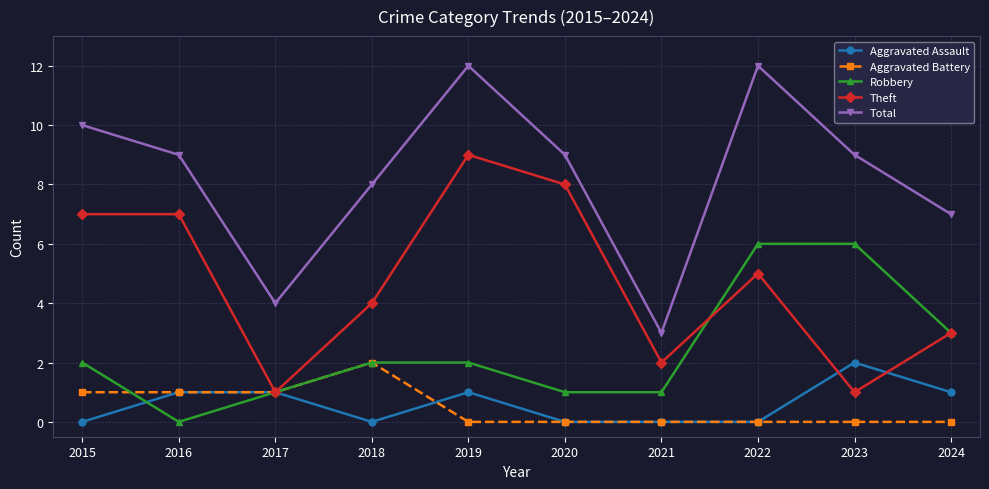

True or false: Robbery and Total cross at least once.

False